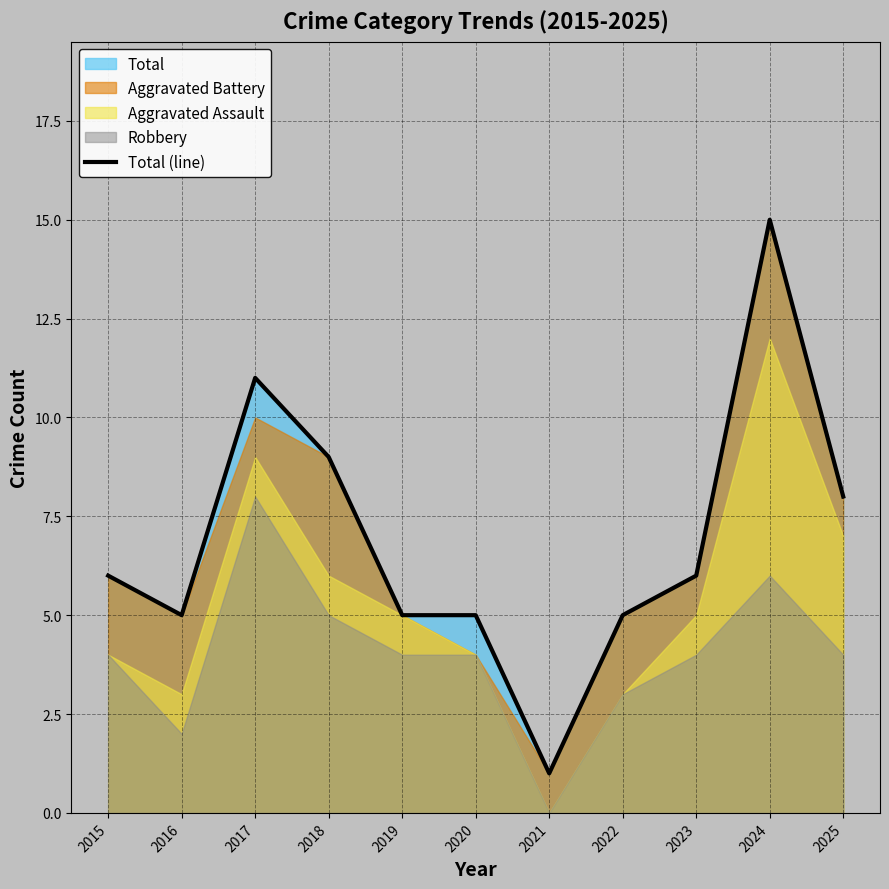

True or false: the data shows 11 at 2017.

True